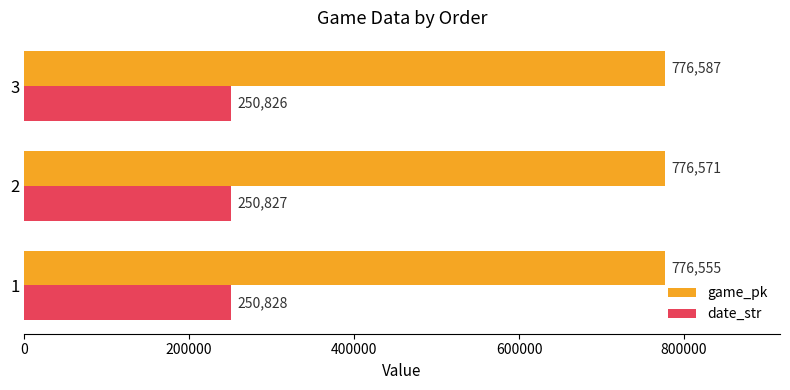

What is the smallest value displayed?

250826